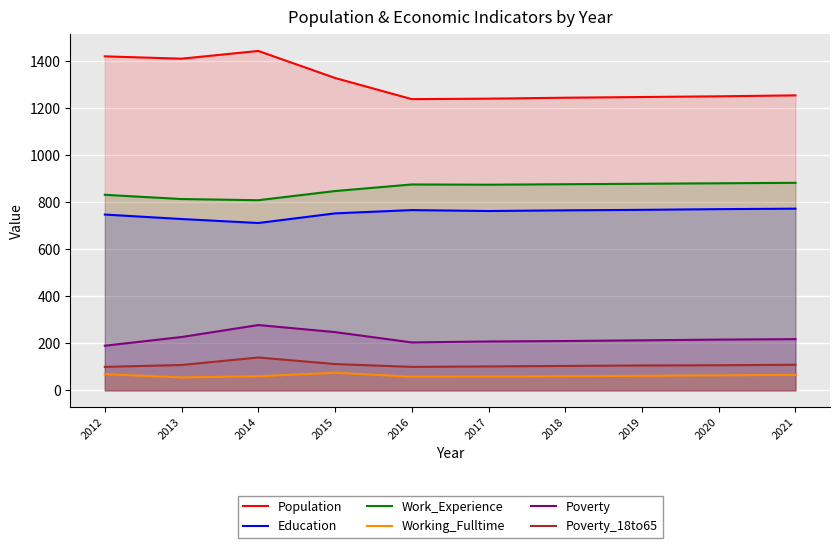

How many lines are shown in the chart?

6